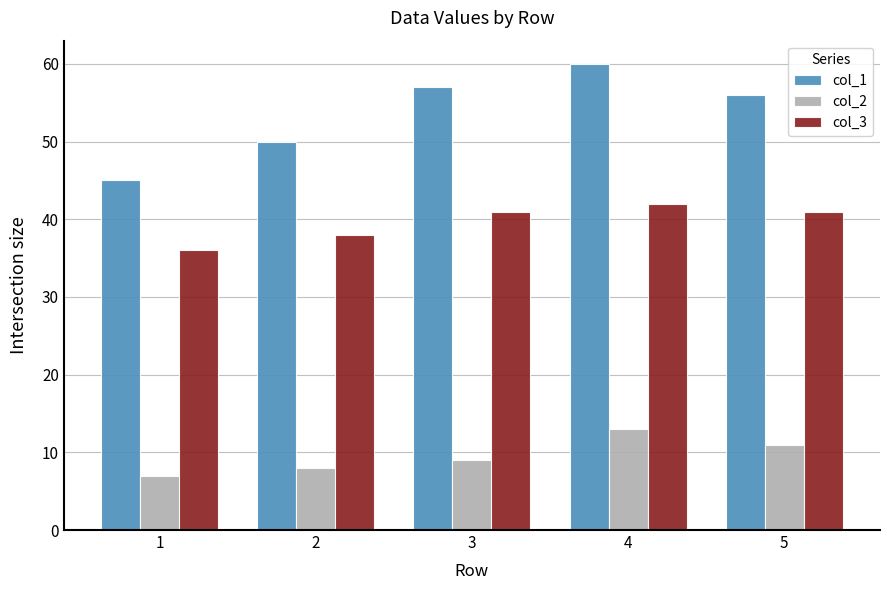

Rank the categories by col_1 value from highest to lowest.

4, 3, 5, 2, 1